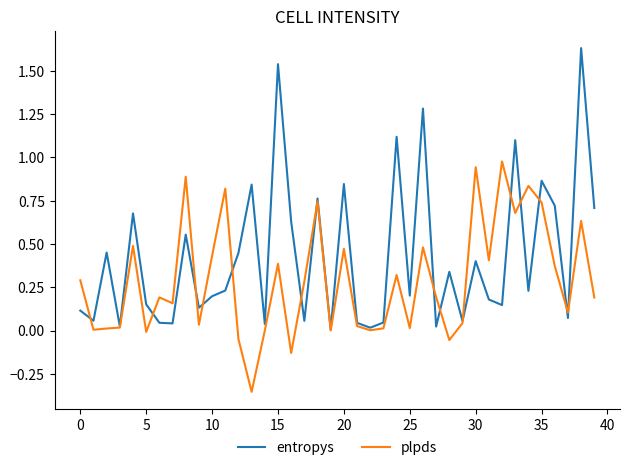

Which series has the largest range (max minus min)?

entropys